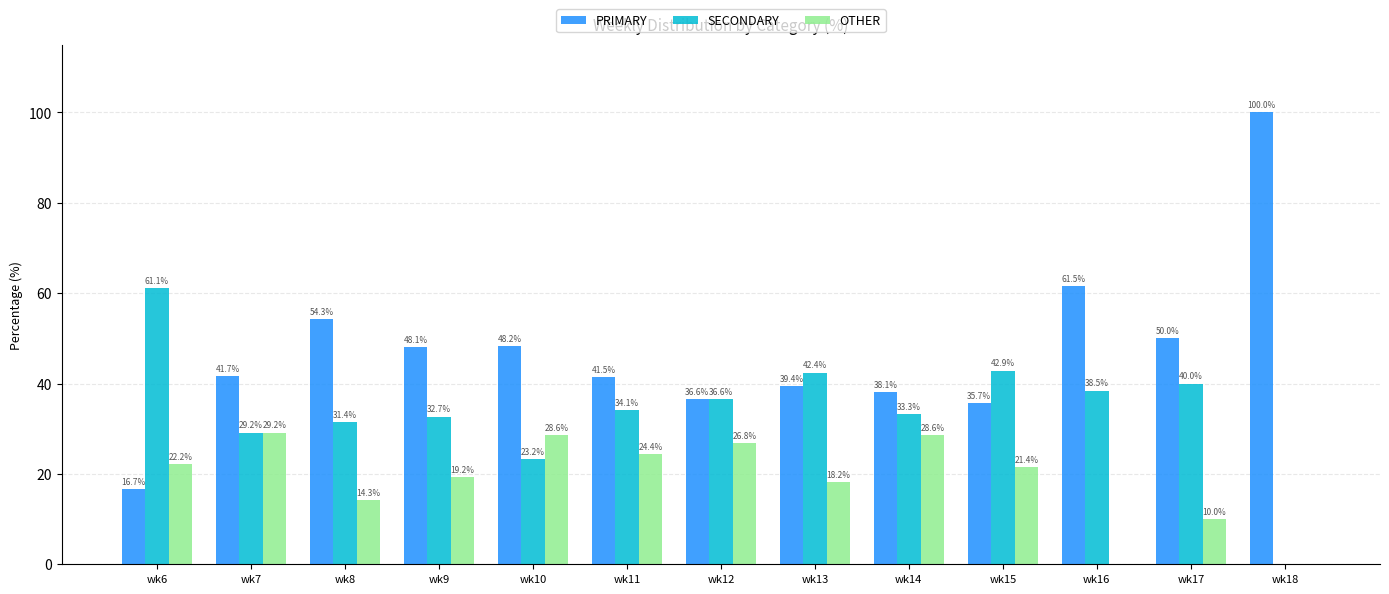

Where does the SECONDARY series first go above 34?

wk6